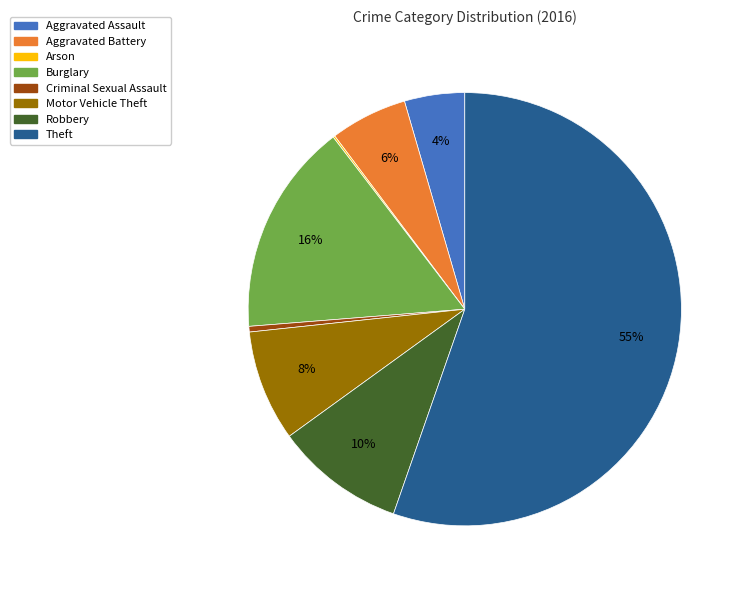

Does Theft account for over 50% of the chart?

Yes